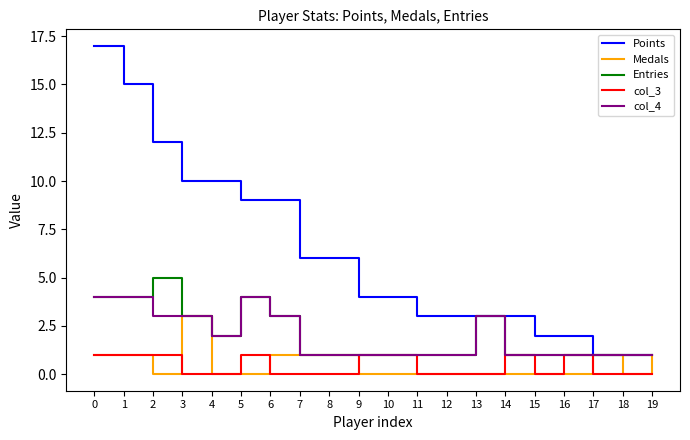

What is the highest value of the col_4 series?

4